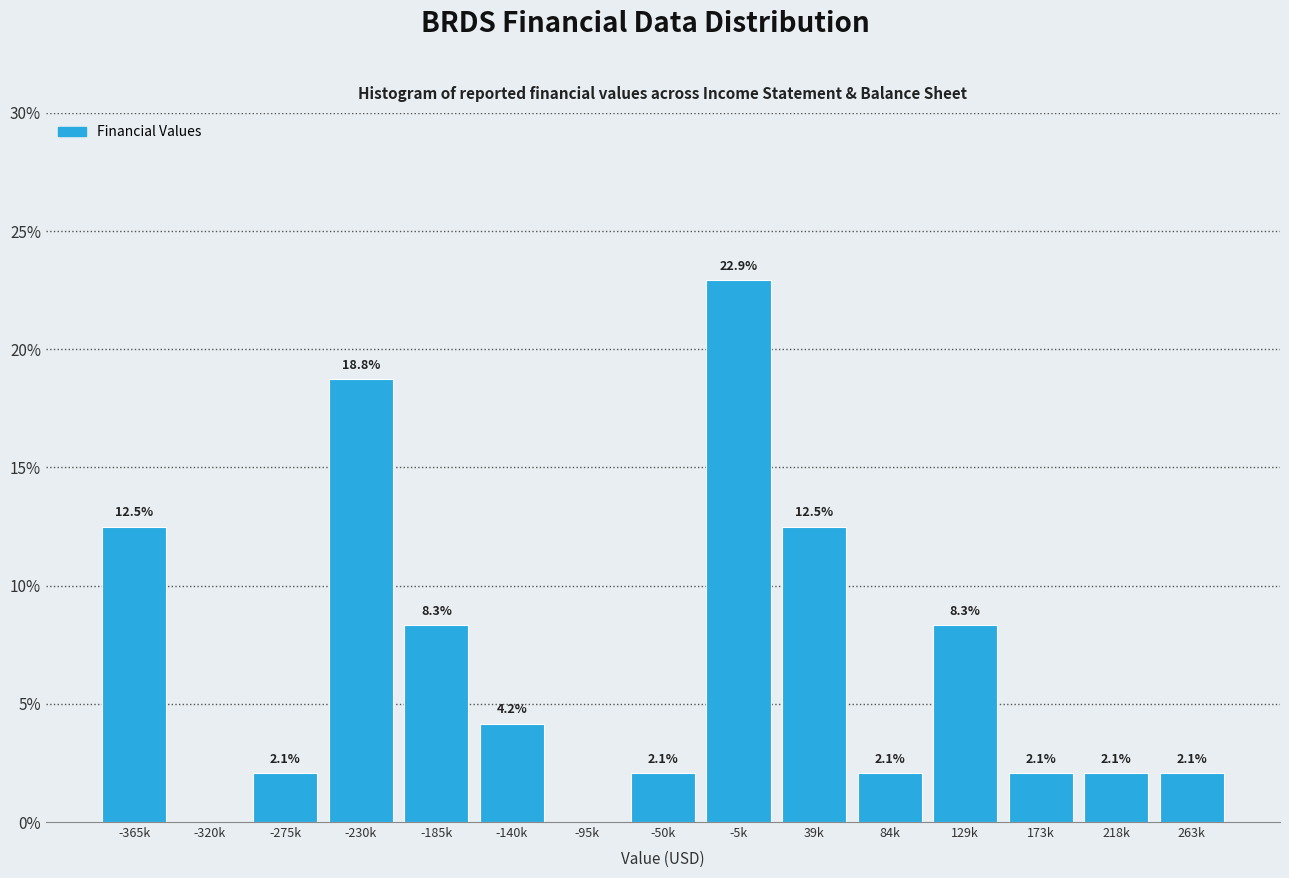

Reading right to left, extract all data points from this chart.

263k=2.1	218k=2.1	173k=2.1	129k=8.3	84k=2.1	39k=12.5	-5k=22.9	-50k=2.1	-95k=0.0	-140k=4.2	-185k=8.3	-230k=18.8	-275k=2.1	-320k=0.0	-365k=12.5